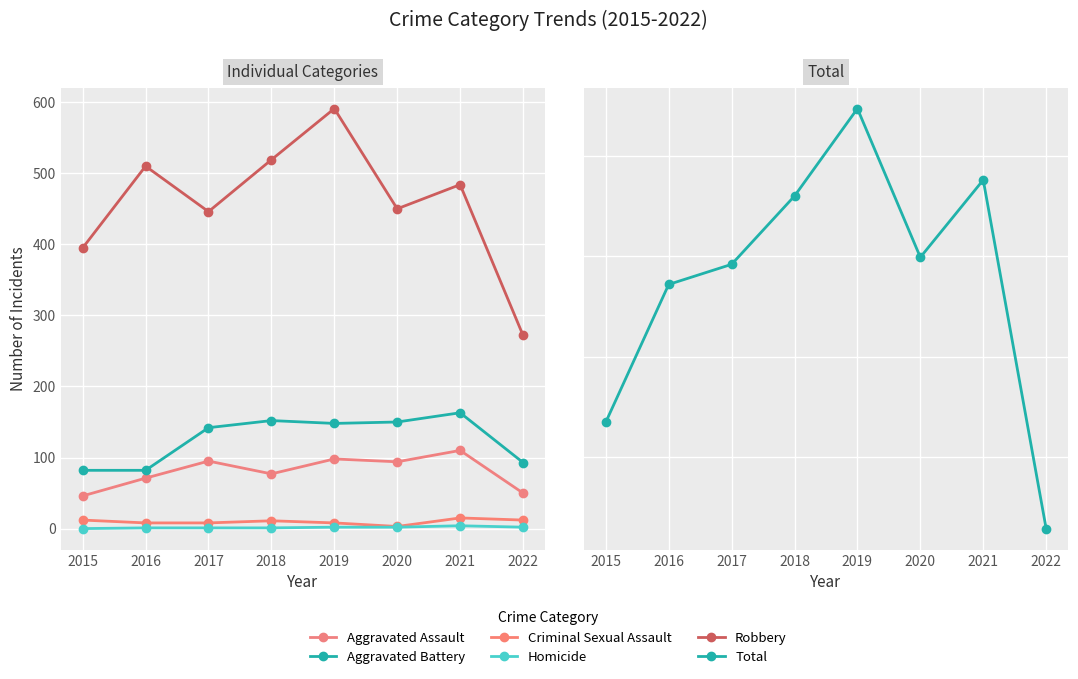

Rank the categories by Aggravated Assault value from lowest to highest.

2015, 2022, 2016, 2018, 2020, 2017, 2019, 2021